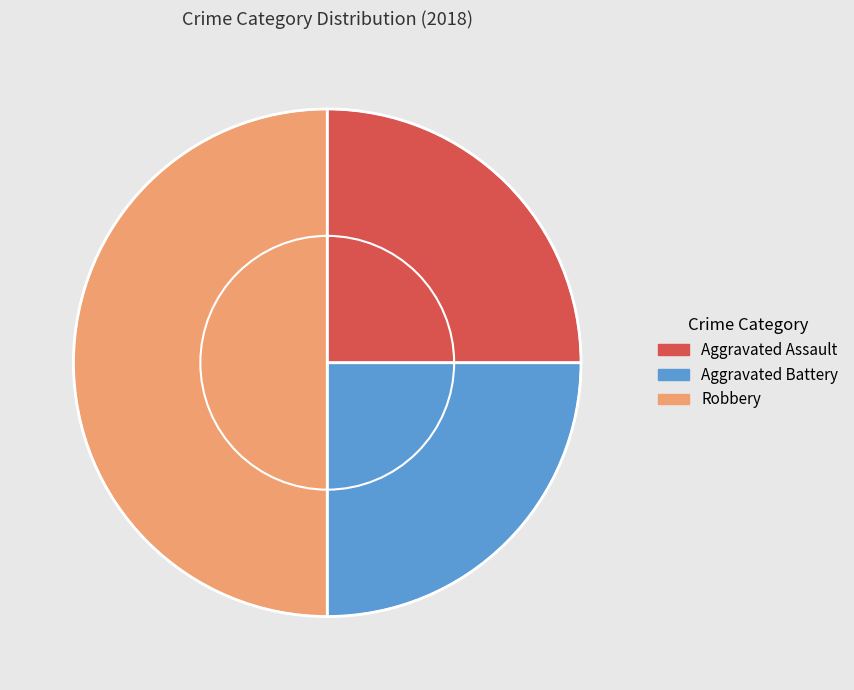

Which slice is the largest?

Robbery